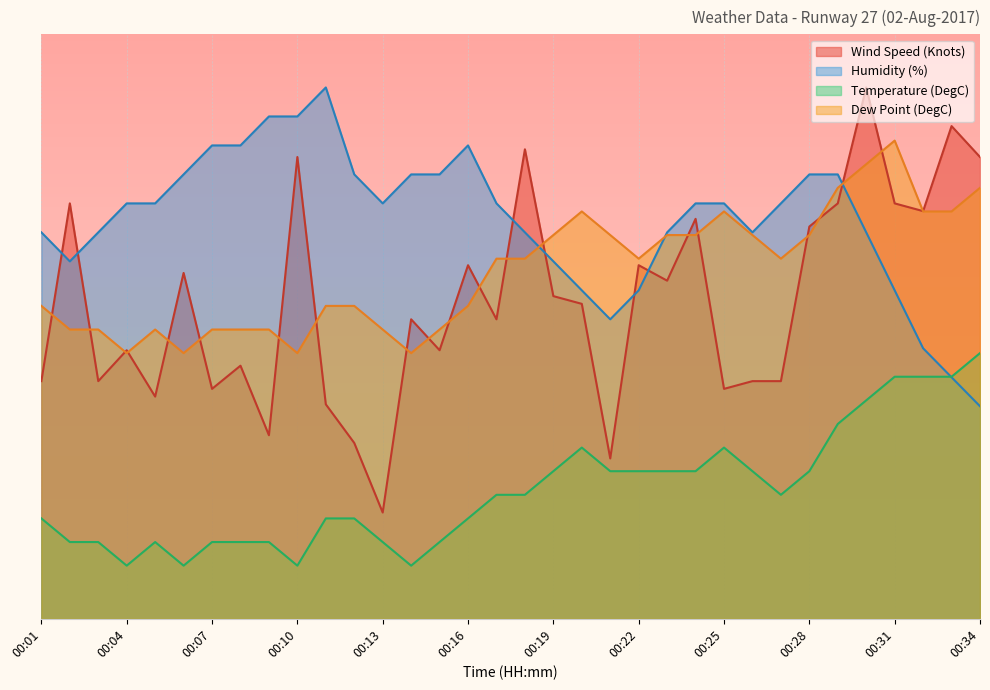

Does the chart display data point markers on the line(s)?

No